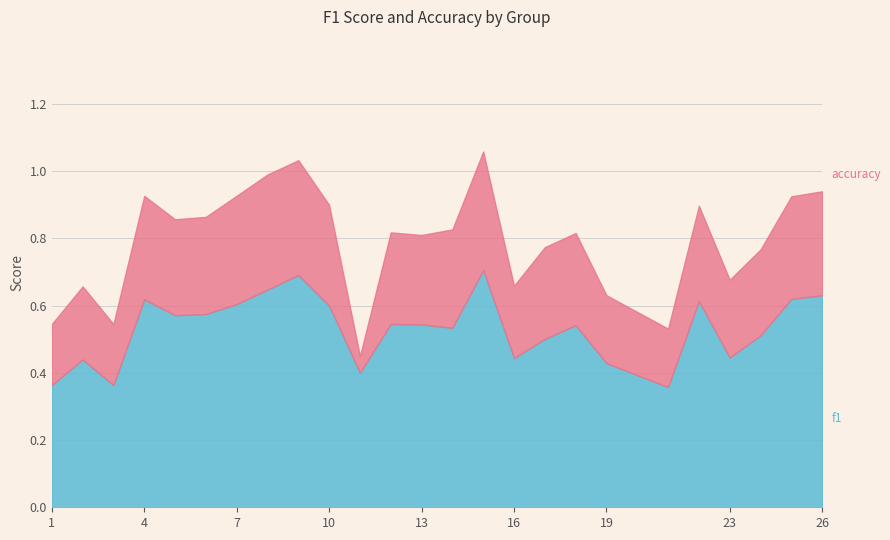

In accuracy, how many points are higher than both neighbors (excluding endpoints)?

7